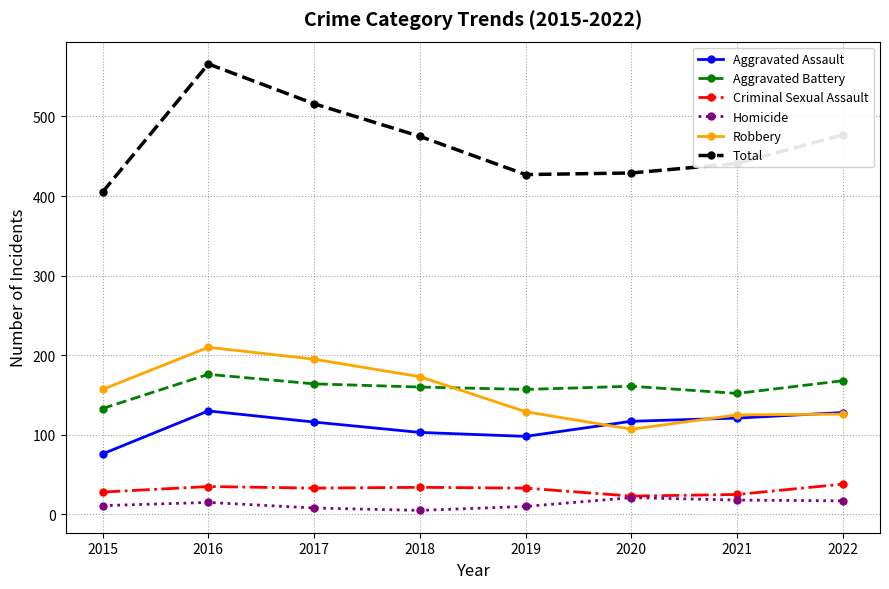

True or false: Homicide has more than 0 interior local peaks.

True